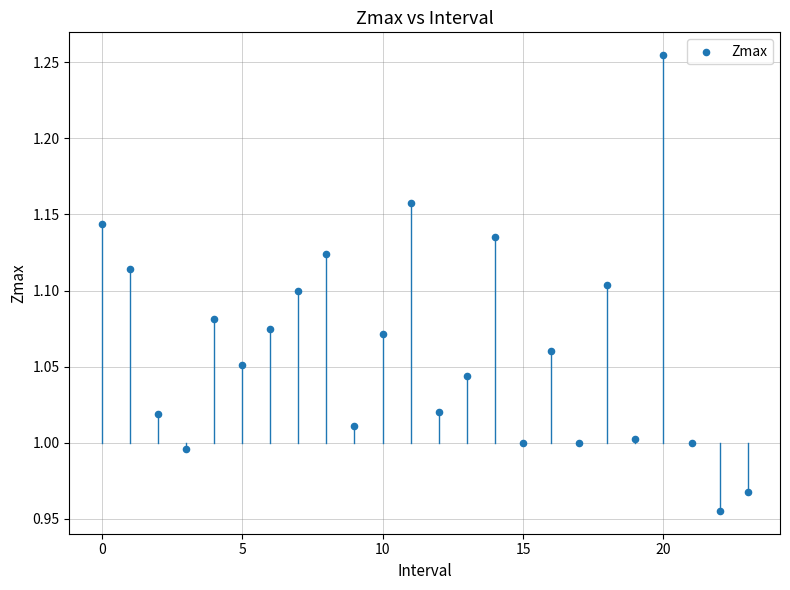

What is the range of Y values (max minus min)?

0.3